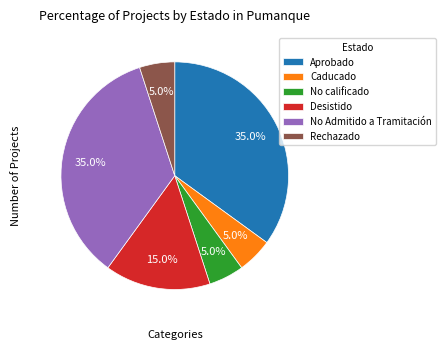

Is there any slice that represents more than half of the pie?

No